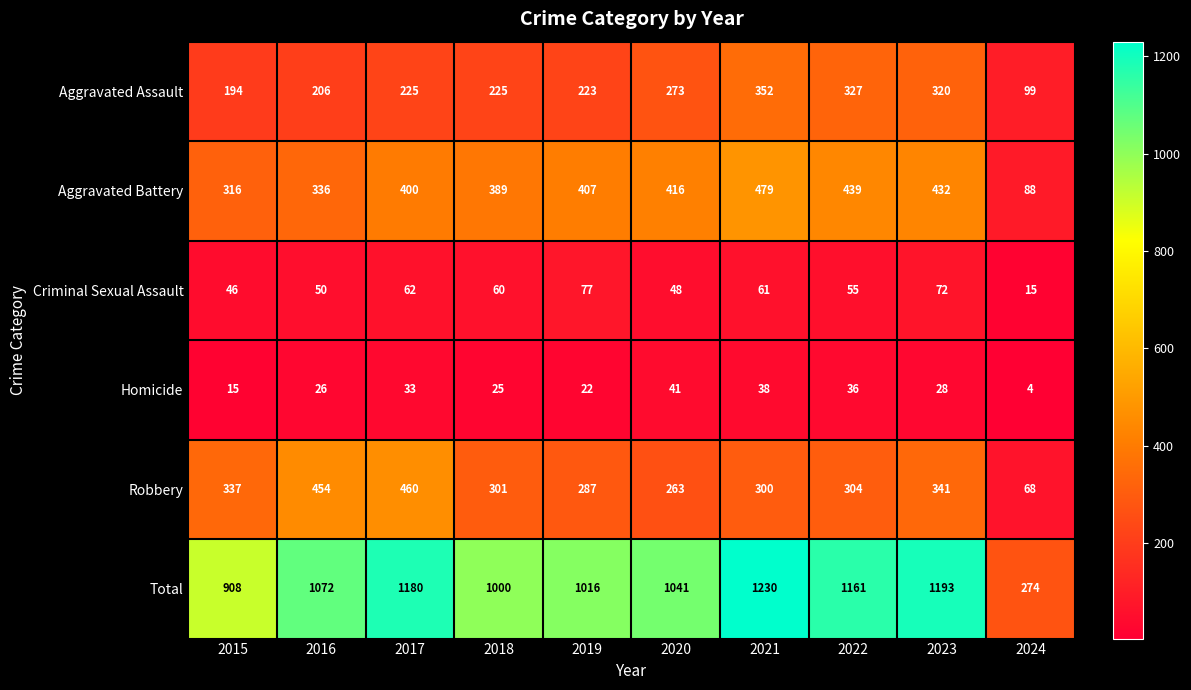

What is the spread (max minus min) of values at 2017?

1147